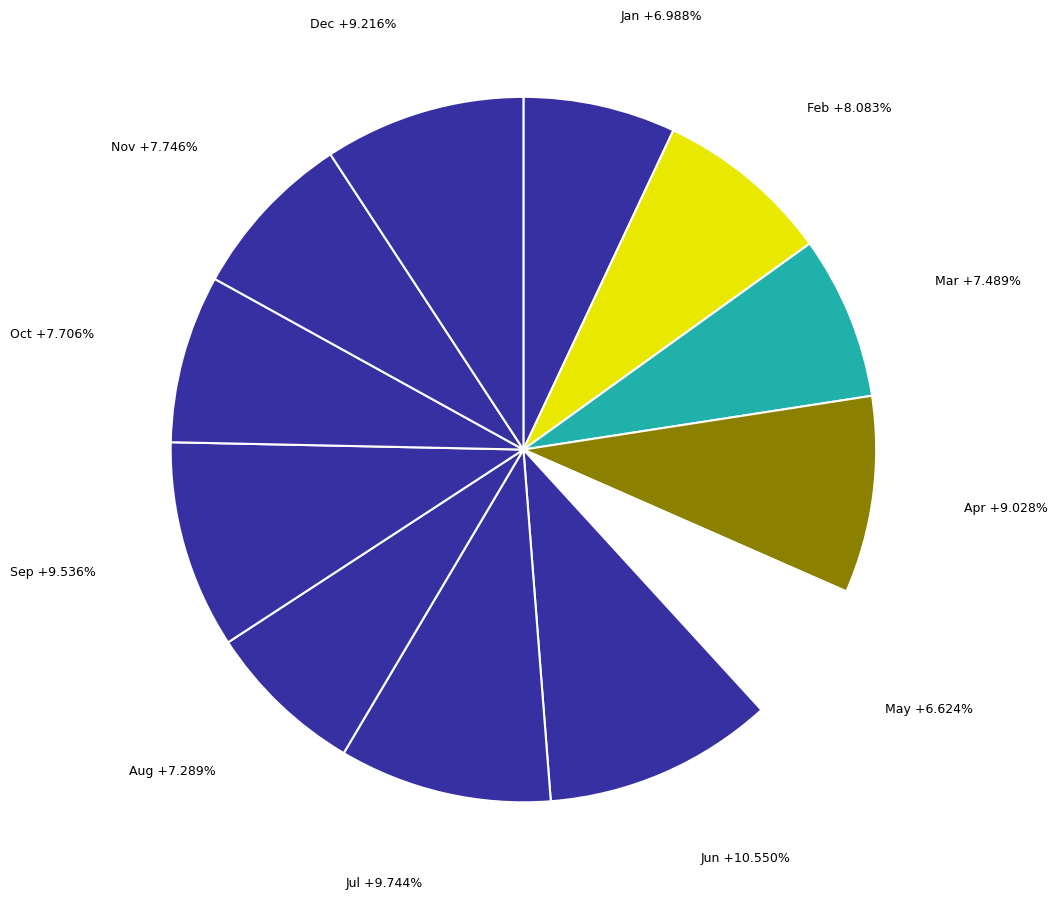

To the nearest percent, what is the difference between the Apr and May slice percentages?

2%